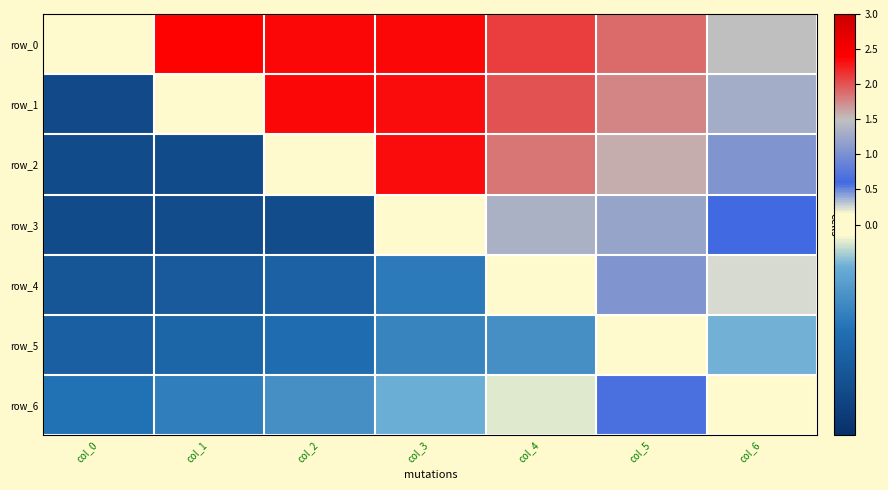

Reading right to left, transcribe all the data shown in this chart.

row_0: col_6=1.5	col_5=1.9	col_4=2.1	col_3=2.4	col_2=2.4	col_1=2.4	col_0=0.0
row_1: col_6=1.3	col_5=1.8	col_4=2.0	col_3=2.3	col_2=2.3	col_1=0.0	col_0=-2.4
row_2: col_6=1.0	col_5=1.6	col_4=1.8	col_3=2.3	col_2=0.0	col_1=-2.3	col_0=-2.4
row_3: col_6=0.6	col_5=1.2	col_4=1.4	col_3=0.0	col_2=-2.3	col_1=-2.3	col_0=-2.4
row_4: col_6=0.2	col_5=1.0	col_4=0.0	col_3=-1.4	col_2=-1.8	col_1=-2.0	col_0=-2.1
row_5: col_6=-0.6	col_5=0.0	col_4=-1.0	col_3=-1.2	col_2=-1.6	col_1=-1.8	col_0=-1.9
row_6: col_6=0.0	col_5=0.6	col_4=-0.2	col_3=-0.6	col_2=-1.0	col_1=-1.3	col_0=-1.5